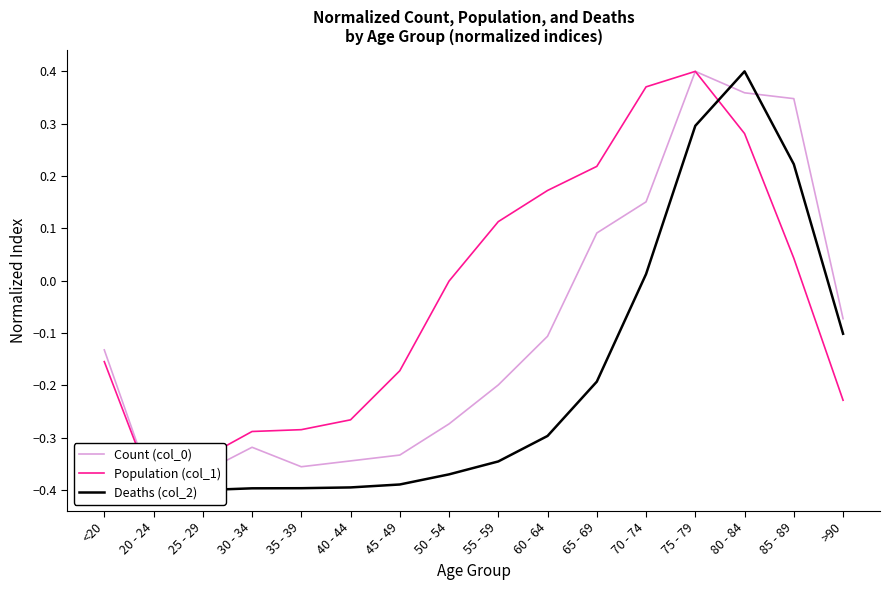

Which label corresponds to the largest value in the chart?

75 - 79